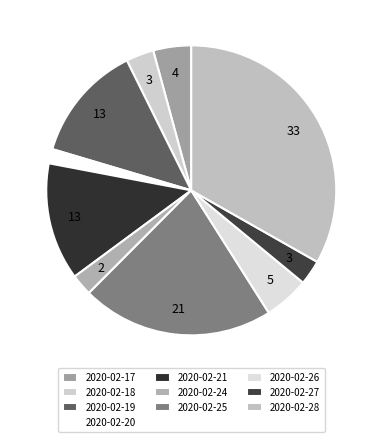

Is there a majority slice in this chart?

No